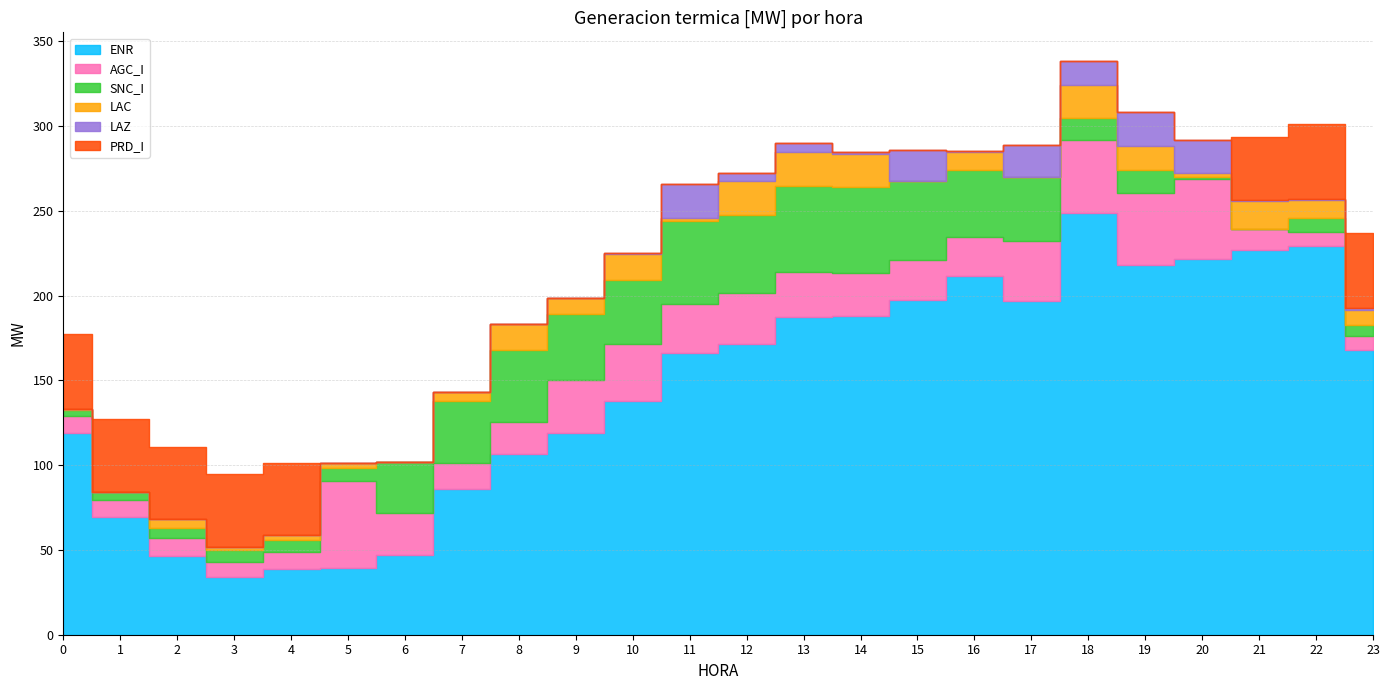

What is the highest value of the SNC_I series?

50.9